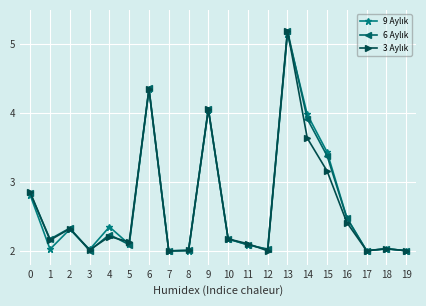

What is the smallest value displayed?

2.0